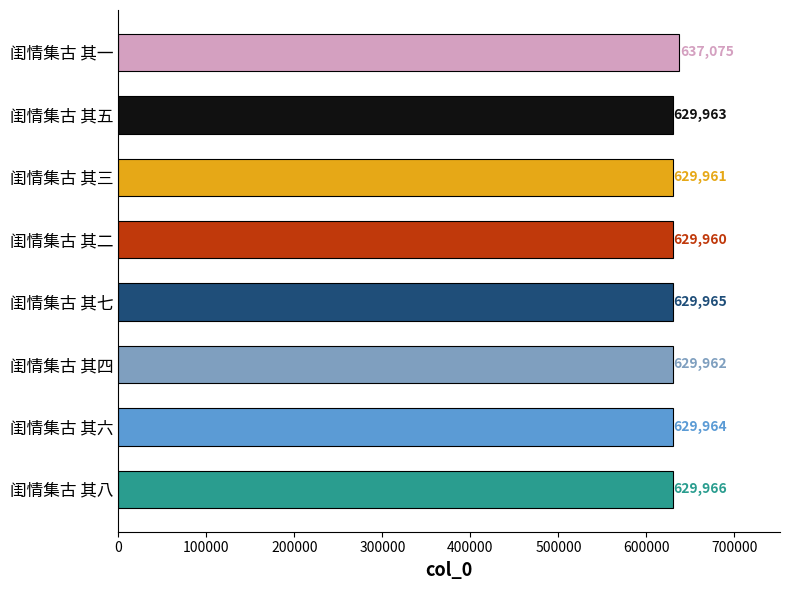

What is the greatest value displayed?

637075